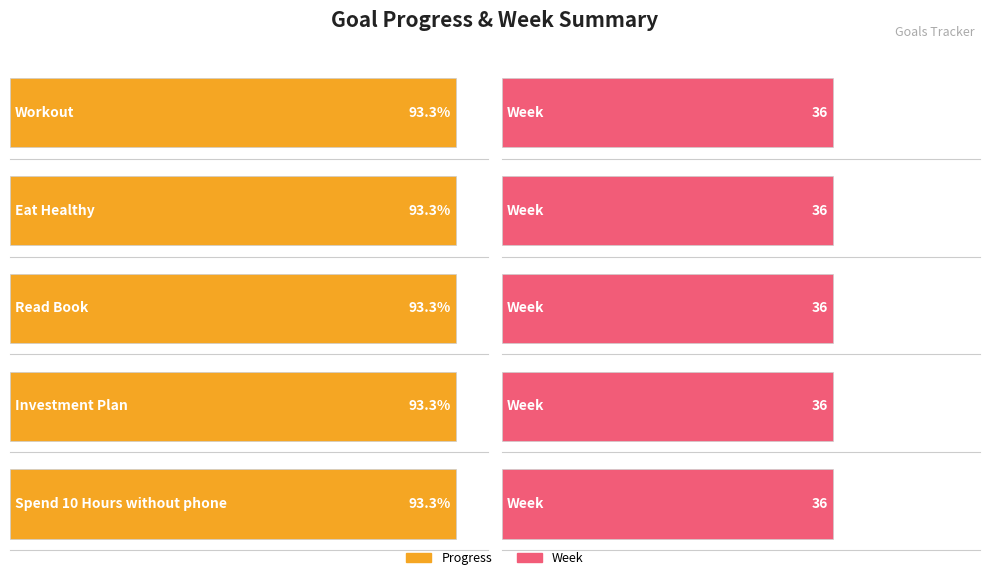

The Progress series shows 0.5 at Eat Healthy. True or false?

False